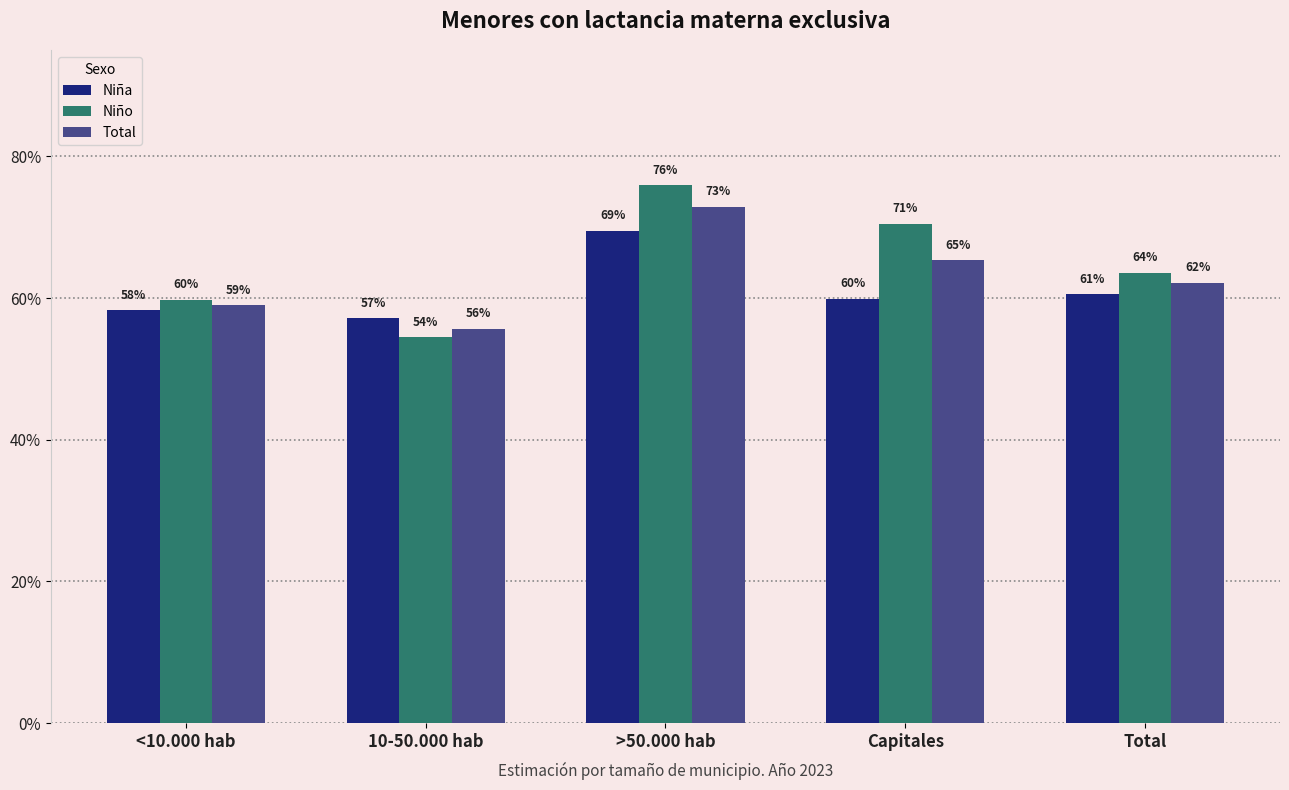

Which label corresponds to the largest value in the chart?

>50.000 hab